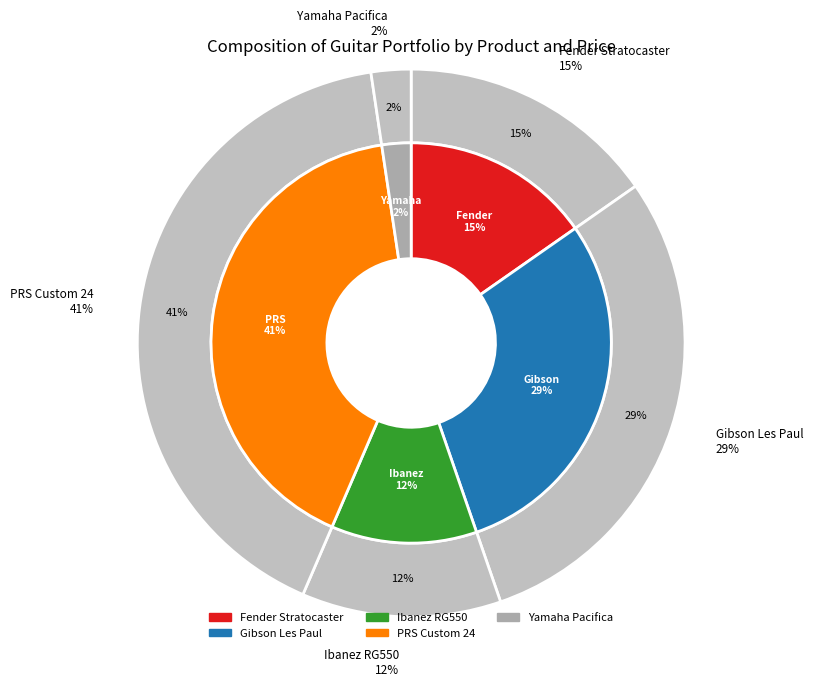

True or false: Ibanez RG550 accounts for 1% of the total.

False